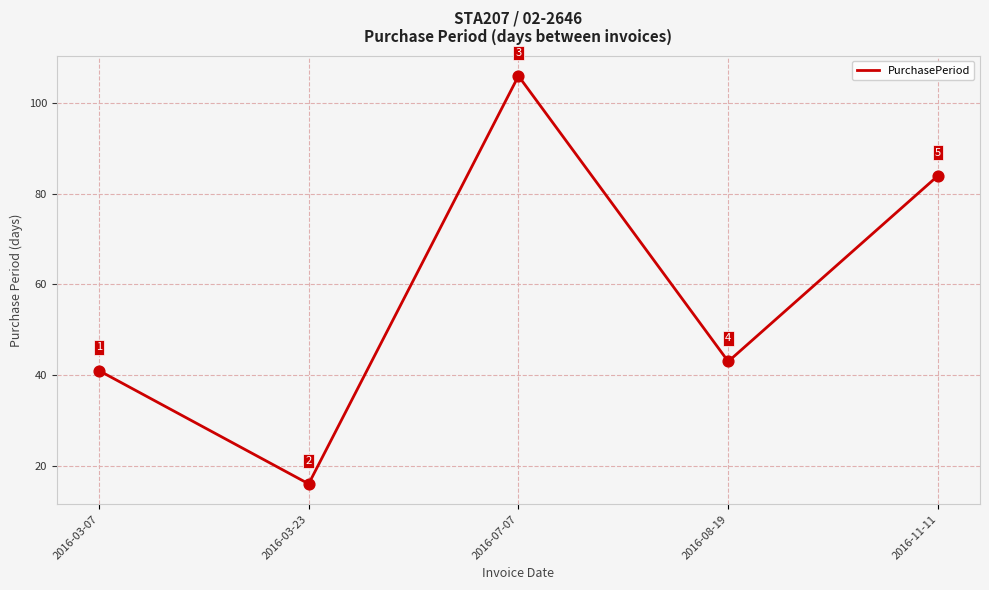

Which has a higher value, 2016-03-07 or 2016-07-07?

2016-07-07